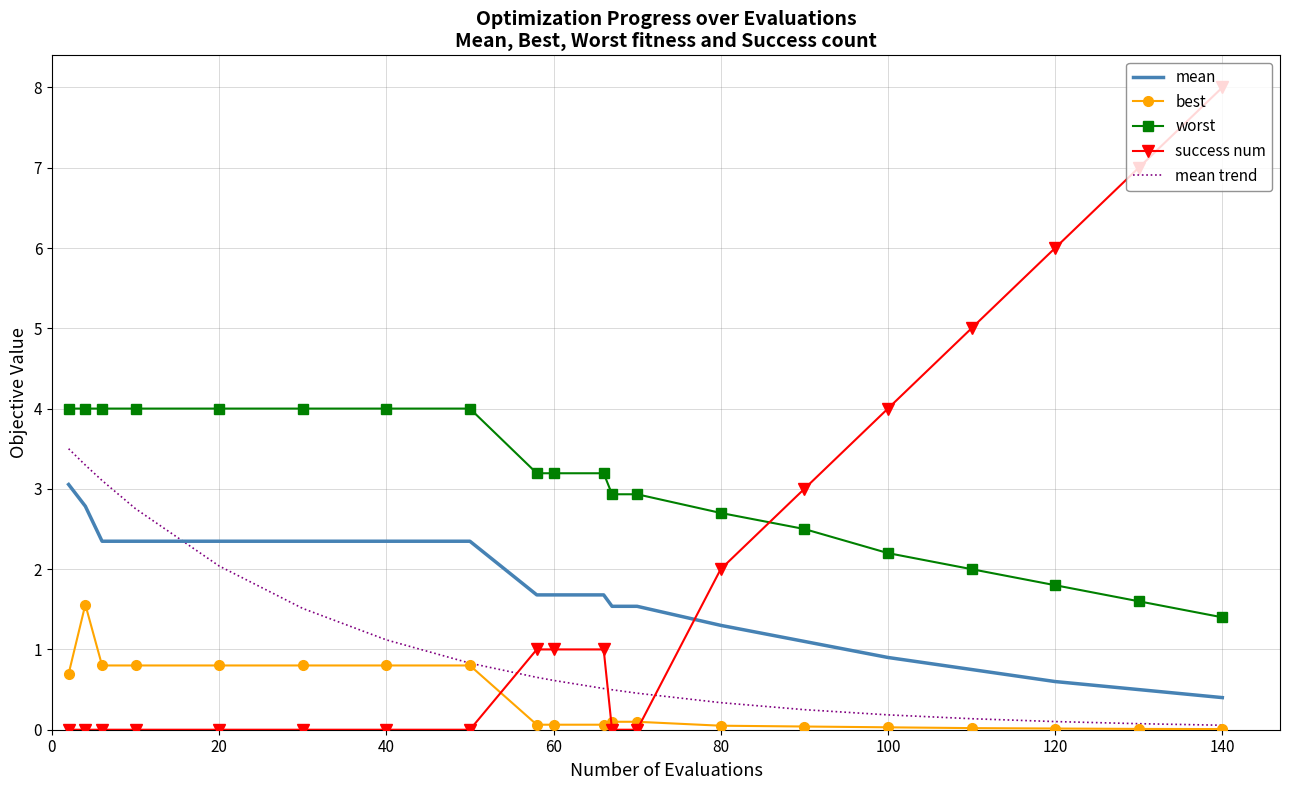

How many distinct data groups are displayed?

5